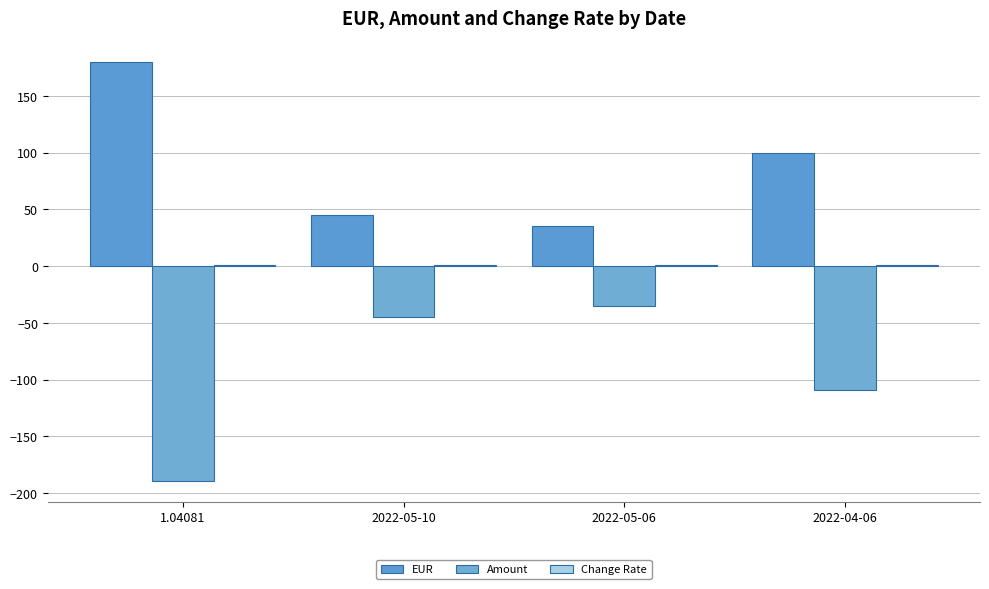

Are the bars horizontal?

No